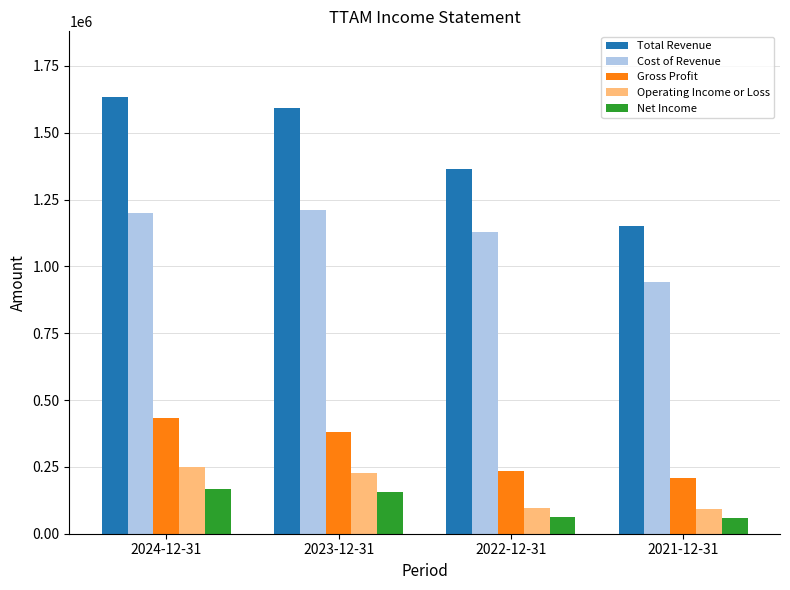

What is the label of the 2nd bar from the right?

2022-12-31